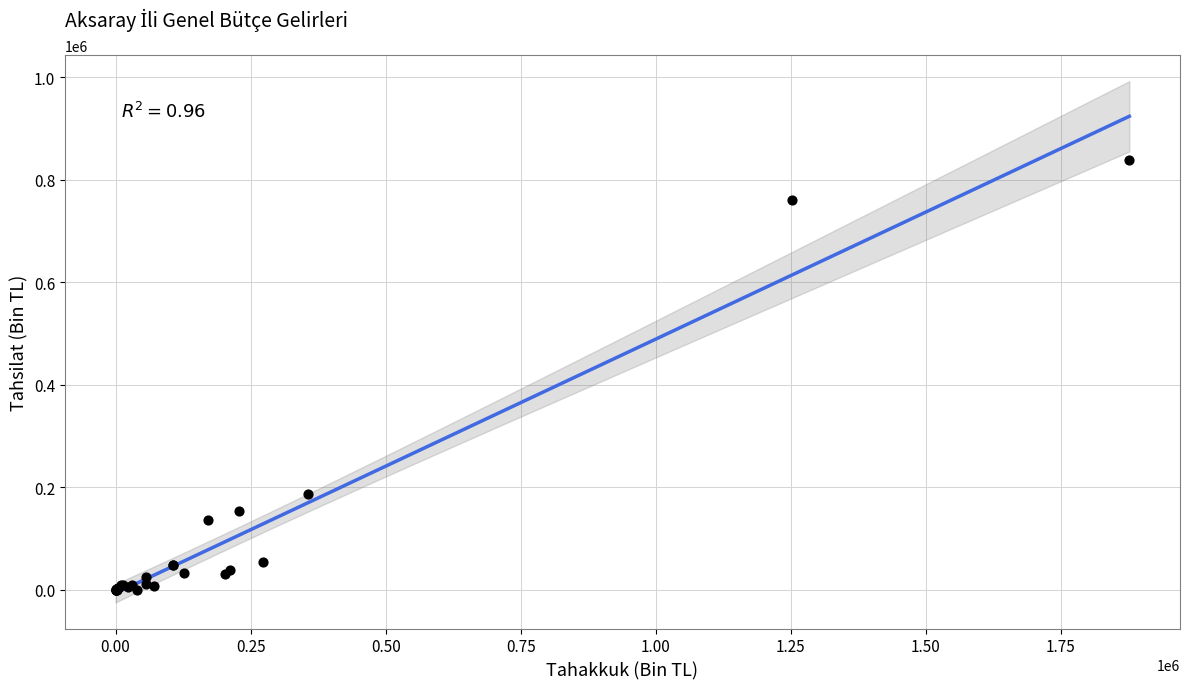

What Y value in the scatter plot is closest to 419364?

186494